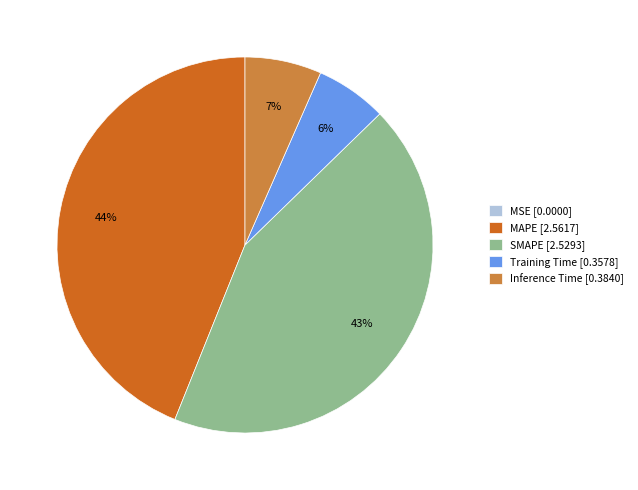

To the nearest percent, what portion does Inference Time [0.3840] represent?

7%